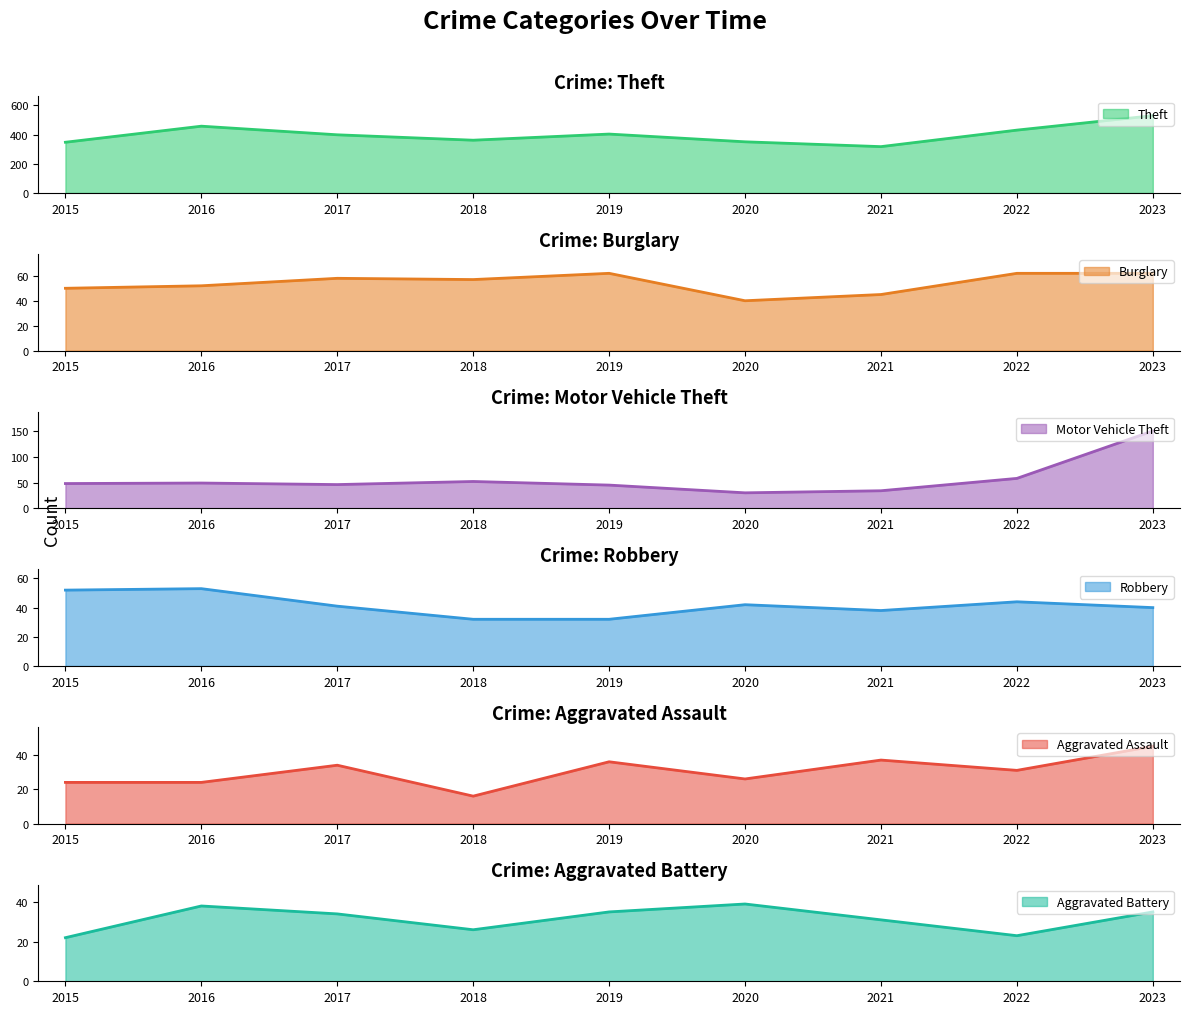

Where is Burglary nearest to the value 51?

2015